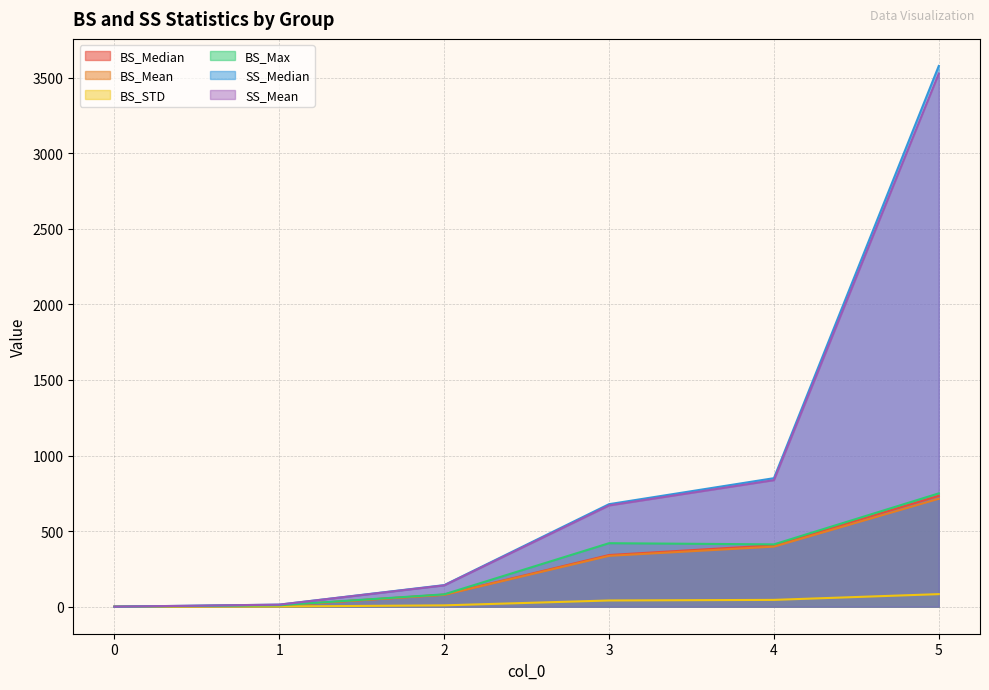

What is the sum of all BS_Max values?

1673.0